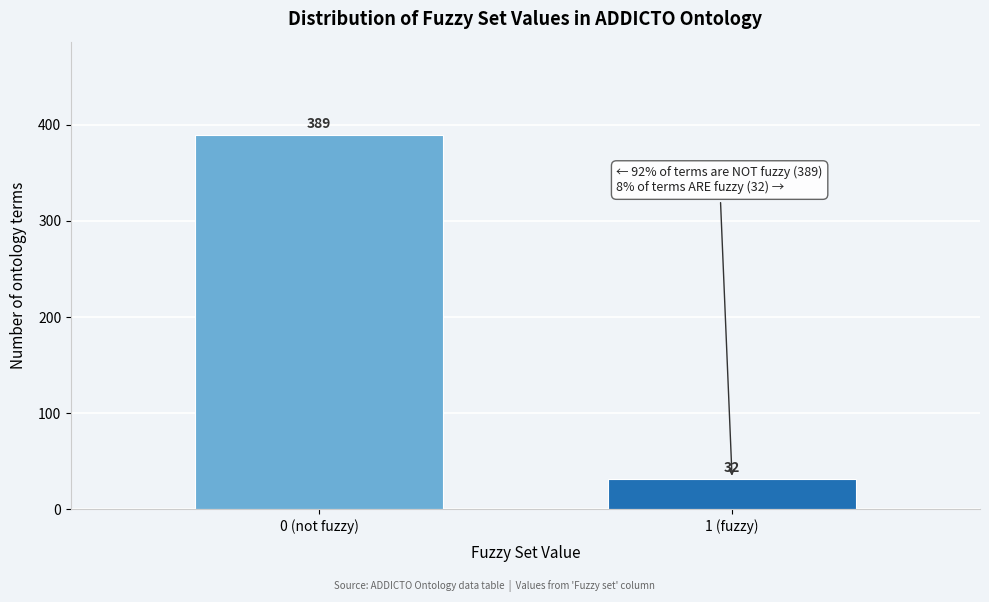

Reading left to right, what are all the values shown in this chart?

0 (not fuzzy)=389	1 (fuzzy)=32